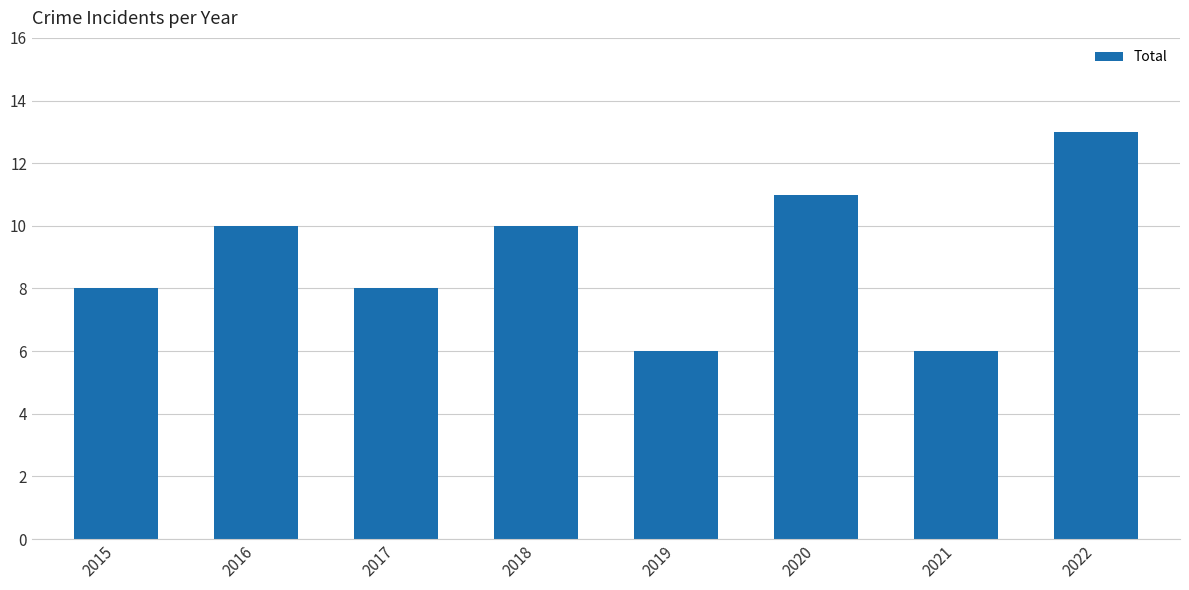

What is the value of the 4th bar from the left?

10